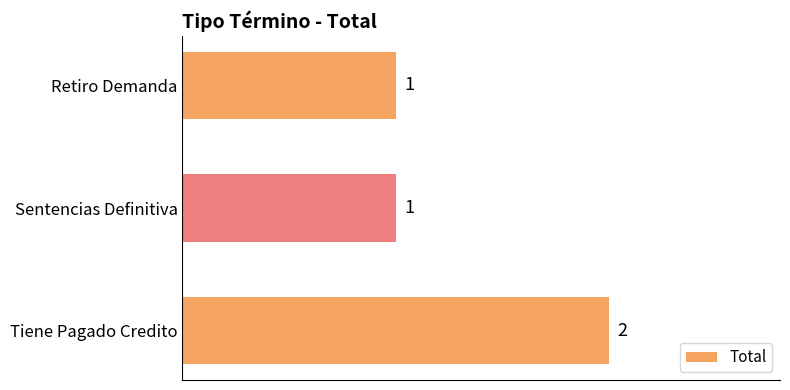

What is the label of the 3rd bar from the bottom?

Retiro Demanda